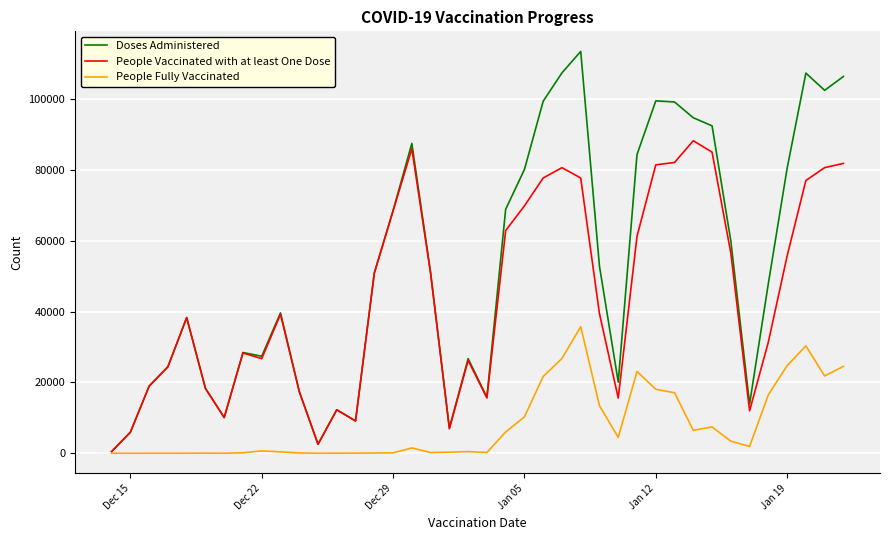

Does the chart have visible grid lines?

Yes